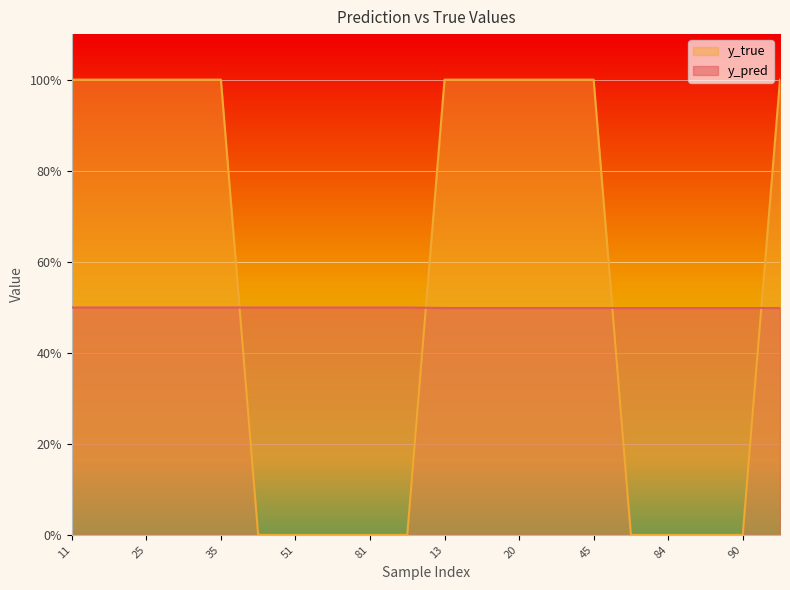

Which series has the largest range (max minus min)?

y_true